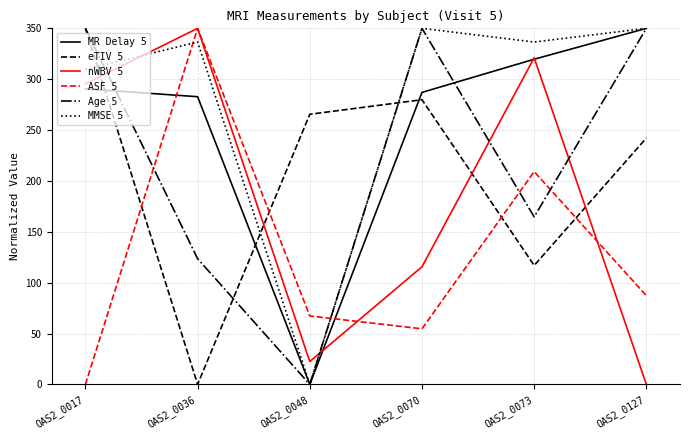

Is this an area chart (filled region under the line)?

No